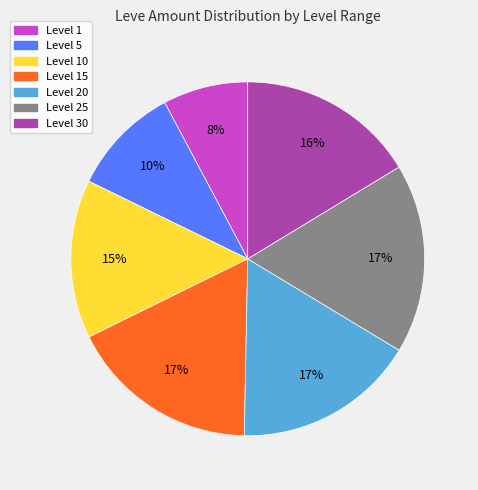

How many segments does this pie chart have?

7